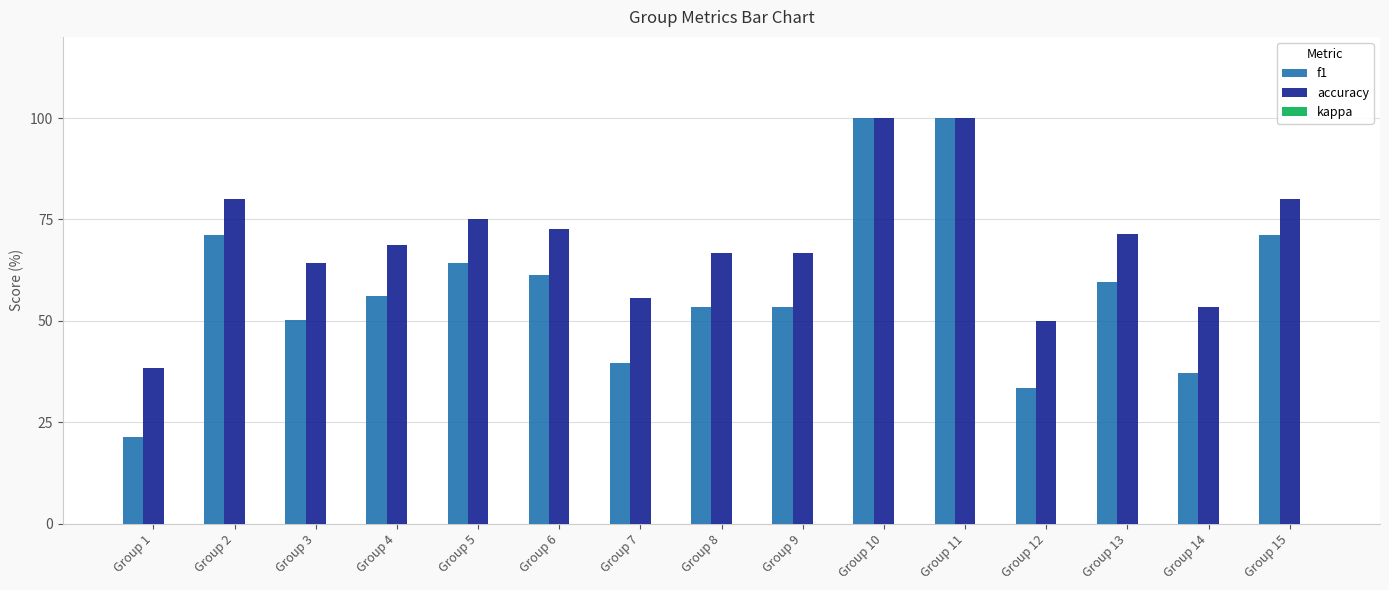

What is the greatest value displayed?

100.0